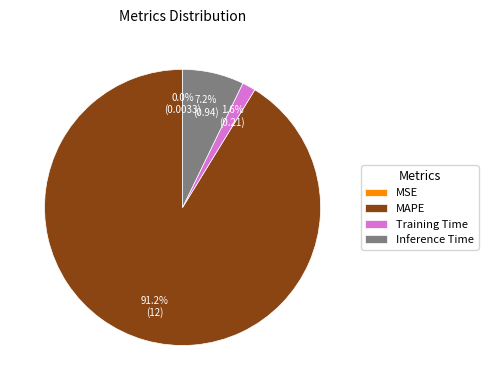

Do MAPE and Inference Time together represent more than half of the pie?

Yes